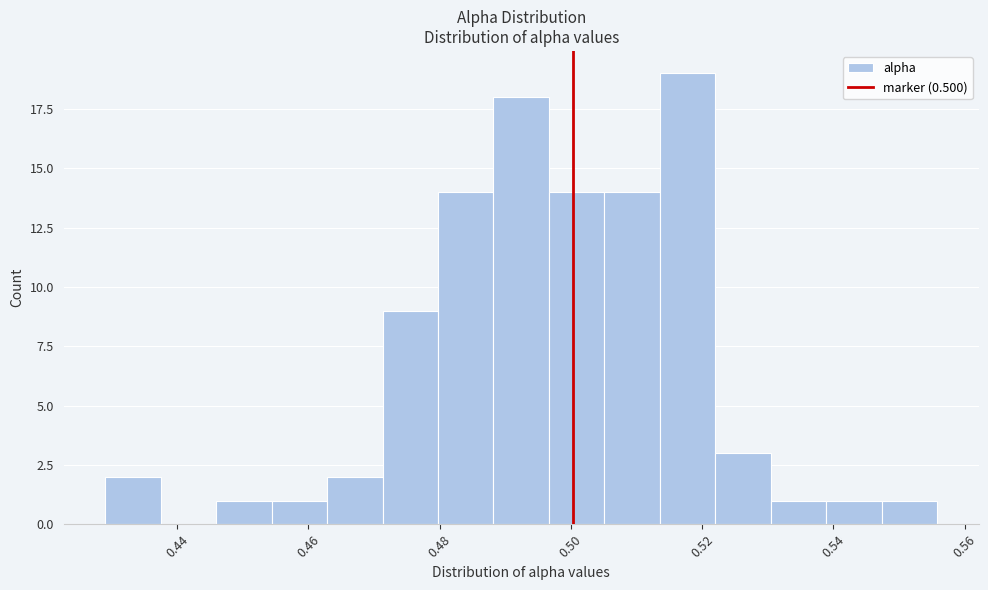

How tall is the bar that spans 0.522 to 0.530 on the x-axis? Neither the bar edges nor the heights are printed on the chart, so give them approximately, as read against the axes.

3